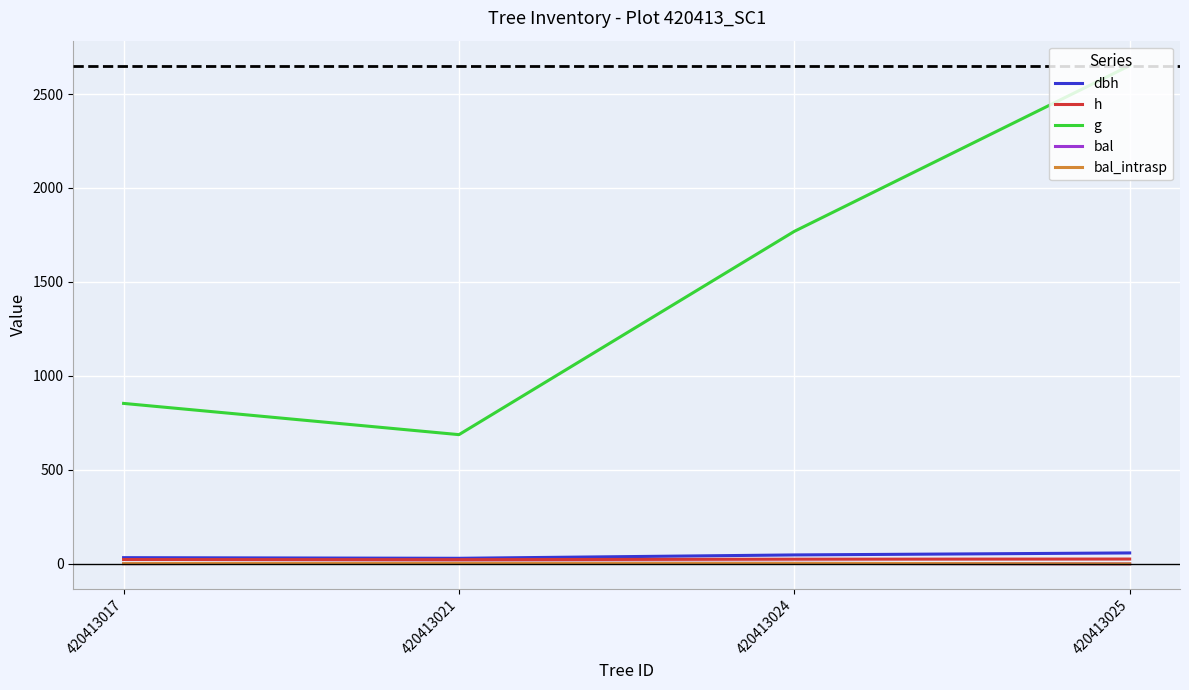

What is the value of the bal point at the 3rd from the left?

2.6